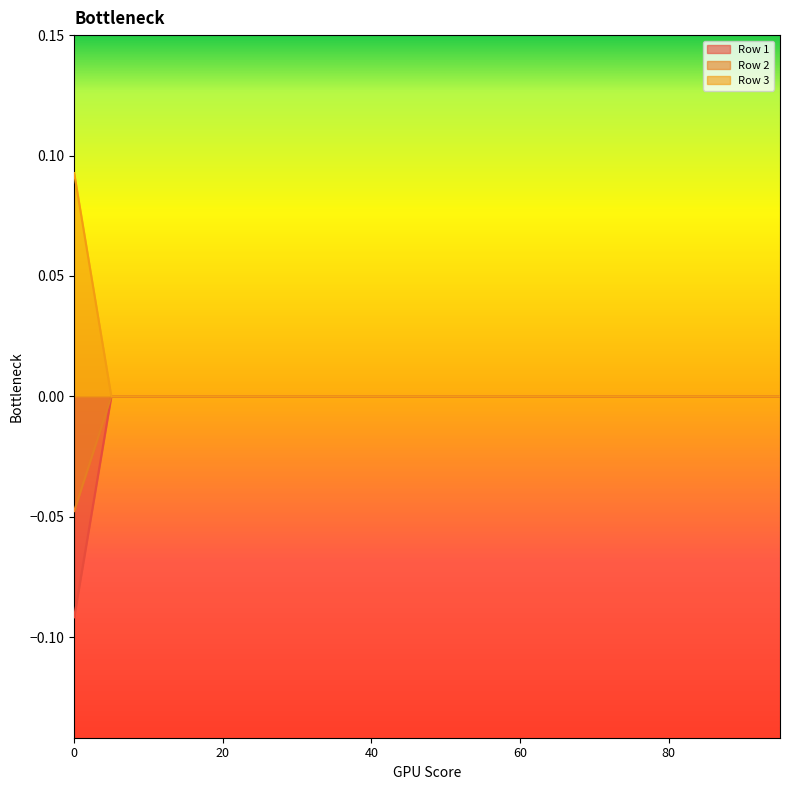

Rank the series by their maximum value, from highest to lowest.

Row 3, Row 1, Row 2